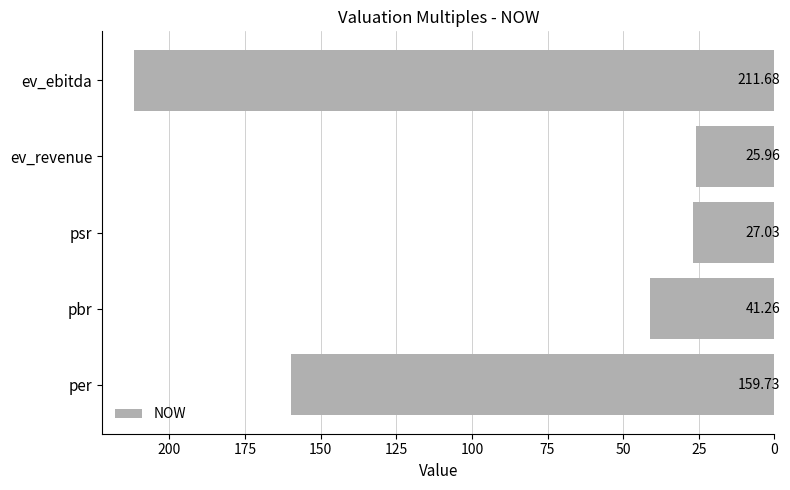

At which label is the value closest to 118?

per